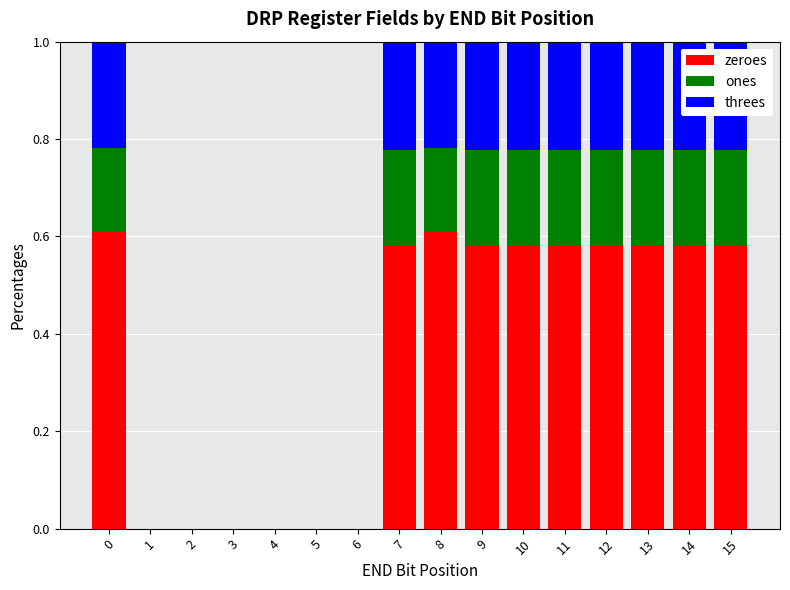

Count the zeroes values in the range 0 to 1.

16